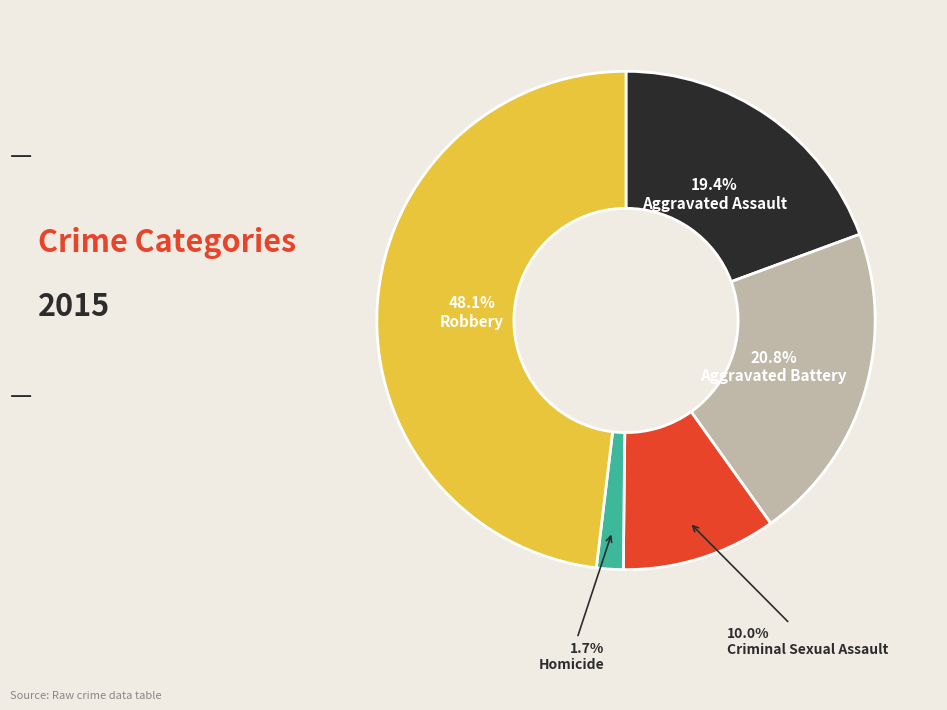

To the nearest percent, what portion does Homicide represent?

2%